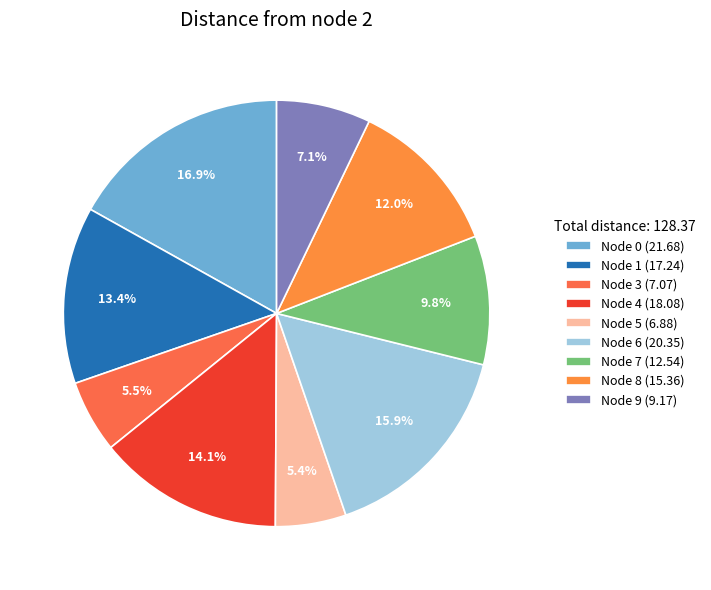

How many segments does this pie chart have?

9